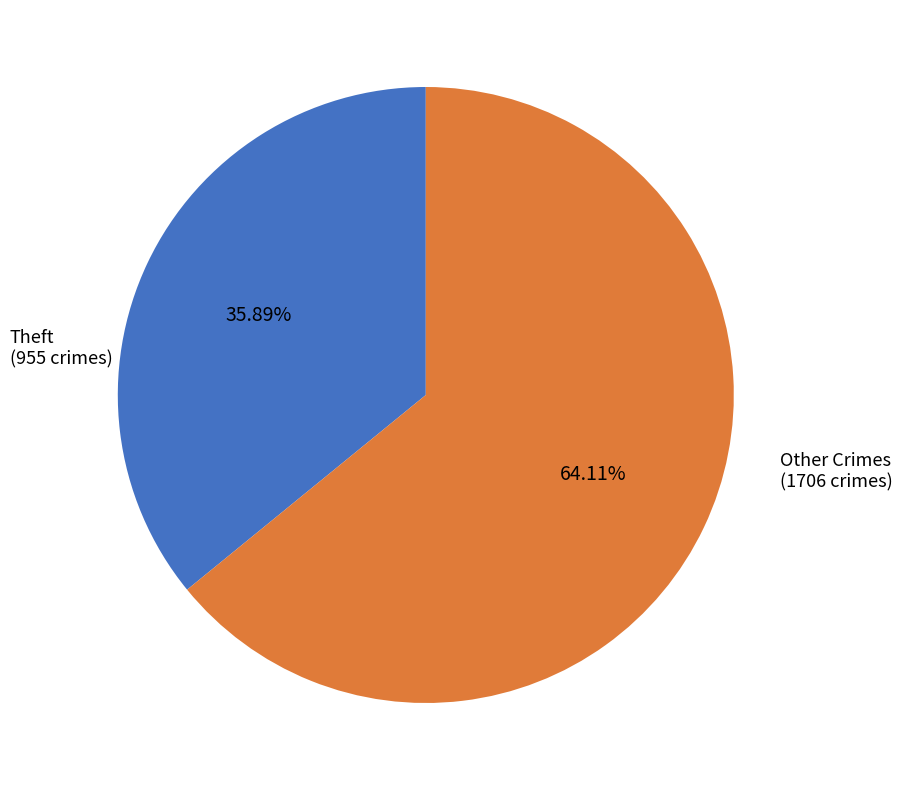

Is there a majority slice in this chart?

Yes